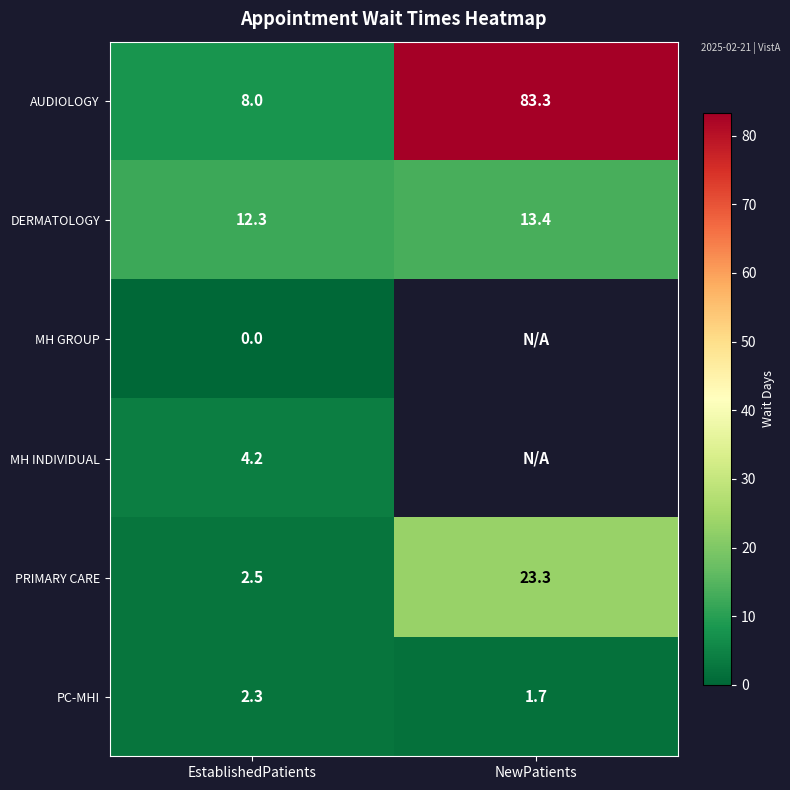

Rank the series at EstablishedPatients from highest to lowest value.

DERMATOLOGY, AUDIOLOGY, MH INDIVIDUAL, PRIMARY CARE, PC-MHI, MH GROUP